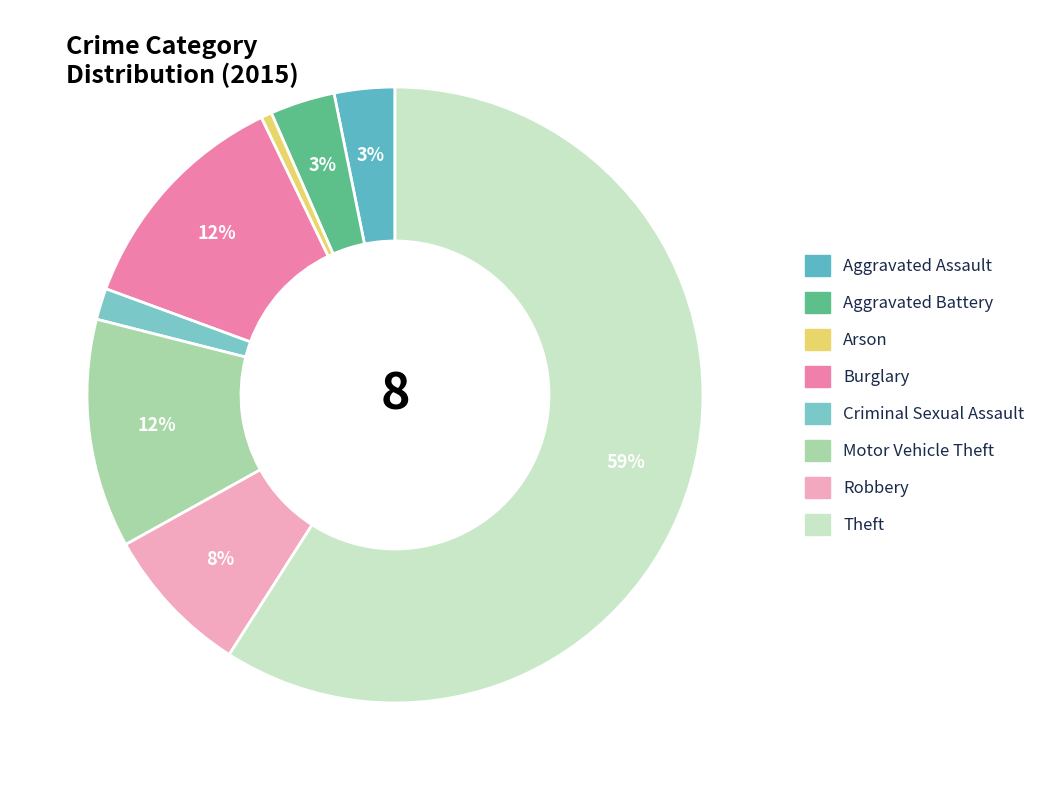

Which slice is the smallest?

Arson